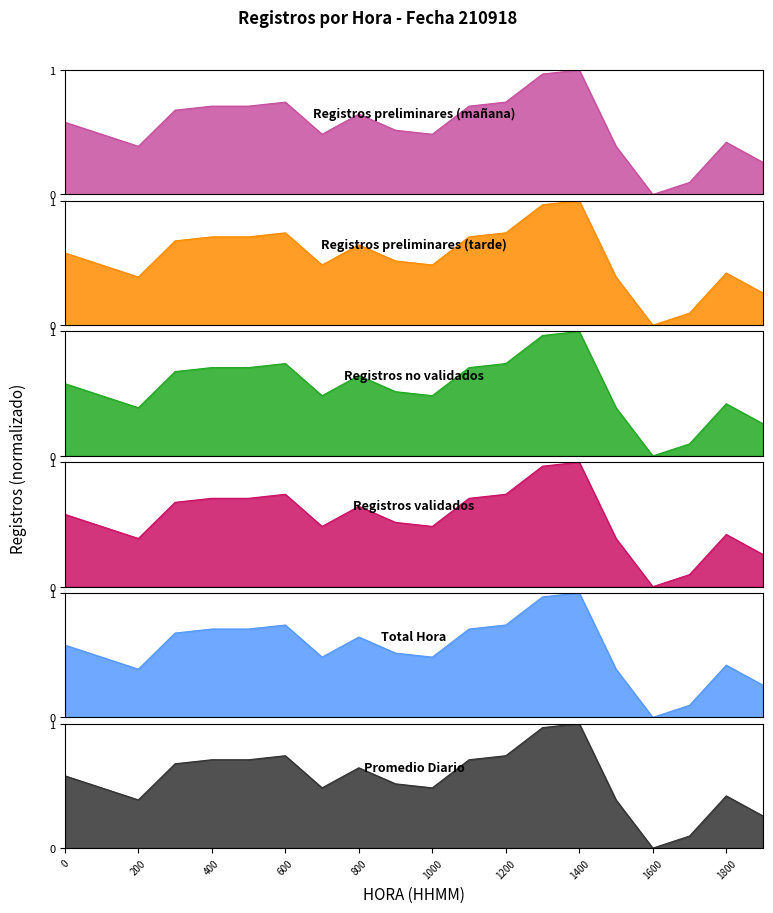

What is the sum of the values at 1300 and 700?

1.5